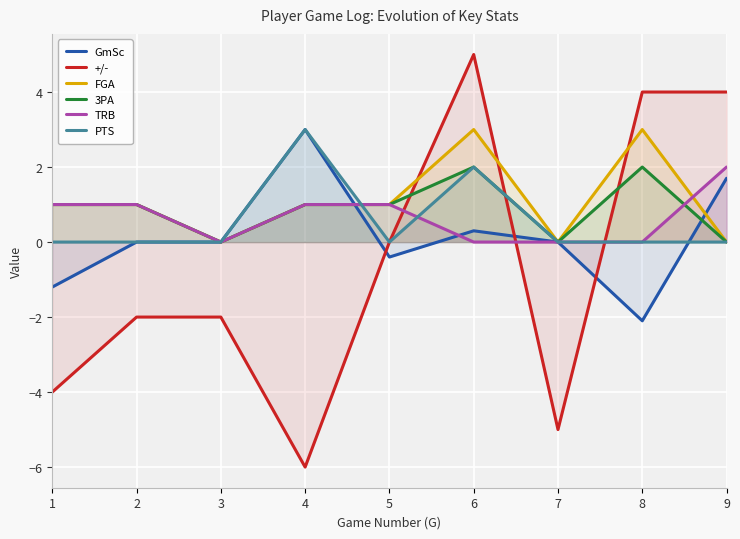

After their last crossing, which series has the higher values: TRB or 3PA?

TRB